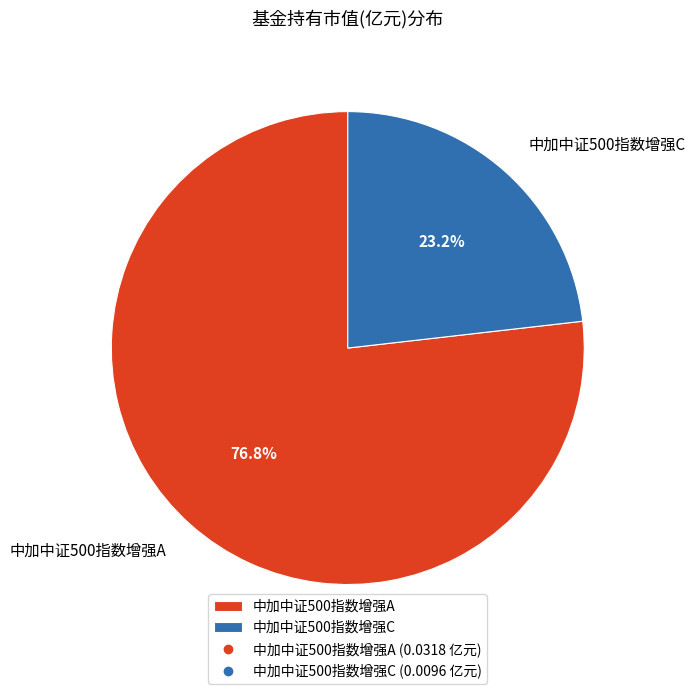

What is the smallest slice in the pie chart?

中加中证500指数增强C